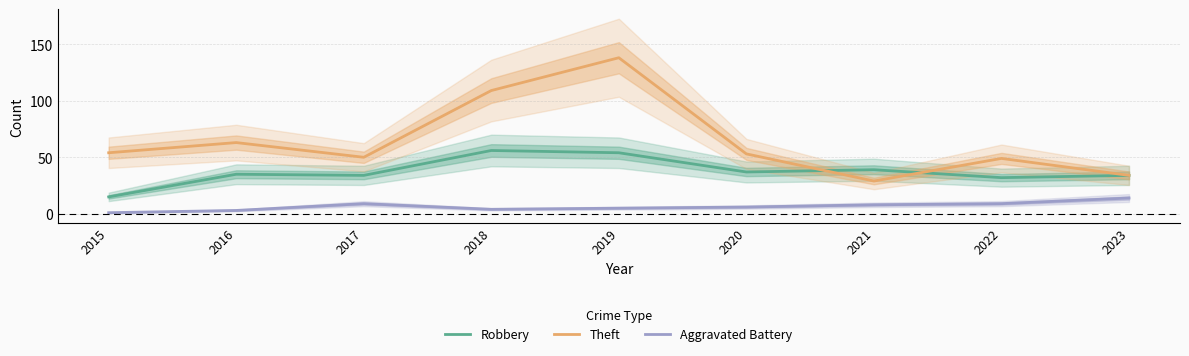

What is the average value of the Theft series?

64